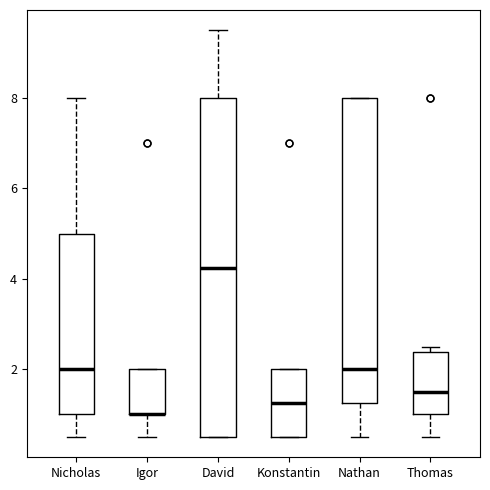

Reading left to right, transcribe this box plot: for each box, give where its median line is, the range the box spans, and where its two whiskers end, as read against the y-axis. The values are not printed on the chart, so give them approximately, as read against the axis.

Nicholas: median 2.0, box 1.0 to 5.0, whiskers 0.6 to 8.0
Igor: median 1.0 (drawn on the box's lower edge), box 1.0 to 2.0, whiskers 0.6 to 2.0
David: median 4.2, box 0.6 to 8.0, whiskers 0.6 to 9.6
Konstantin: median 1.2, box 0.6 to 2.0, whiskers 0.6 to 2.0
Nathan: median 2.0, box 1.2 to 8.0, whiskers 0.6 to 8.0
Thomas: median 1.6, box 1.0 to 2.4, whiskers 0.6 to 2.6